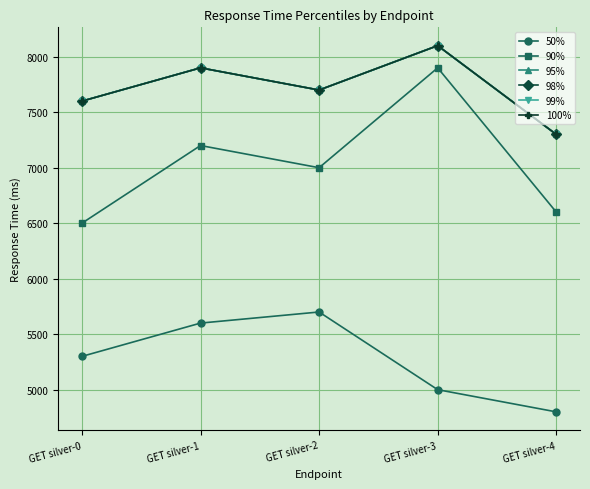

The 90% series shows 6600 at GET silver-4. True or false?

True